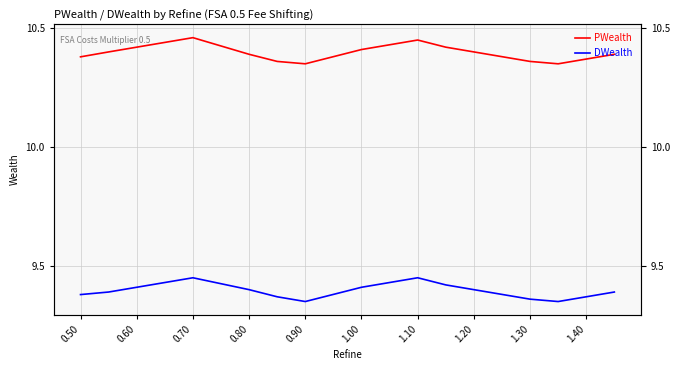

What is the approximate value of DWealth at 1.10?

9.4